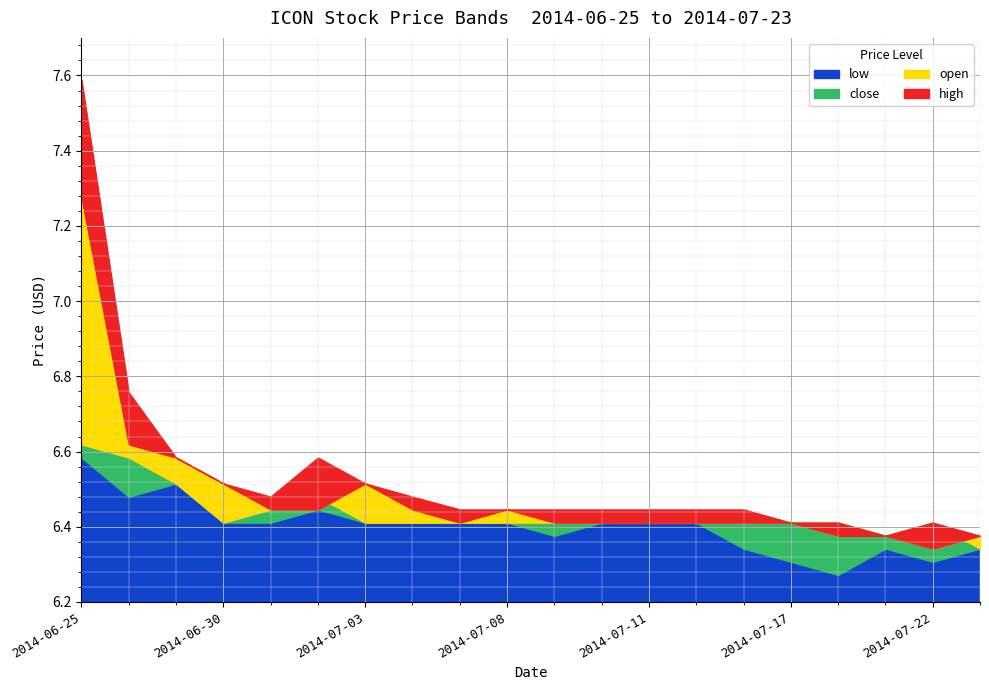

Reading left to right, what are all the values shown in this chart?

low: 2014-06-25=6.6	2014-06-26=6.5	2014-06-27=6.5	2014-06-30=6.4	2014-07-01=6.4	2014-07-02=6.4	2014-07-03=6.4	2014-07-04=6.4	2014-07-07=6.4	2014-07-08=6.4	2014-07-09=6.4	2014-07-10=6.4	2014-07-11=6.4	2014-07-14=6.4	2014-07-16=6.3	2014-07-17=6.3	2014-07-18=6.3	2014-07-21=6.3	2014-07-22=6.3	2014-07-23=6.3
close: 2014-06-25=6.6	2014-06-26=6.6	2014-06-27=6.5	2014-06-30=6.4	2014-07-01=6.4	2014-07-02=6.5	2014-07-03=6.4	2014-07-04=6.4	2014-07-07=6.4	2014-07-08=6.4	2014-07-09=6.4	2014-07-10=6.4	2014-07-11=6.4	2014-07-14=6.4	2014-07-16=6.4	2014-07-17=6.4	2014-07-18=6.4	2014-07-21=6.4	2014-07-22=6.4	2014-07-23=6.3
open: 2014-06-25=7.3	2014-06-26=6.6	2014-06-27=6.6	2014-06-30=6.5	2014-07-01=6.4	2014-07-02=6.4	2014-07-03=6.5	2014-07-04=6.4	2014-07-07=6.4	2014-07-08=6.4	2014-07-09=6.4	2014-07-10=6.4	2014-07-11=6.4	2014-07-14=6.4	2014-07-16=6.4	2014-07-17=6.4	2014-07-18=6.4	2014-07-21=6.4	2014-07-22=6.3	2014-07-23=6.4
high: 2014-06-25=7.6	2014-06-26=6.8	2014-06-27=6.6	2014-06-30=6.5	2014-07-01=6.5	2014-07-02=6.6	2014-07-03=6.5	2014-07-04=6.5	2014-07-07=6.4	2014-07-08=6.4	2014-07-09=6.4	2014-07-10=6.4	2014-07-11=6.4	2014-07-14=6.4	2014-07-16=6.4	2014-07-17=6.4	2014-07-18=6.4	2014-07-21=6.4	2014-07-22=6.4	2014-07-23=6.4